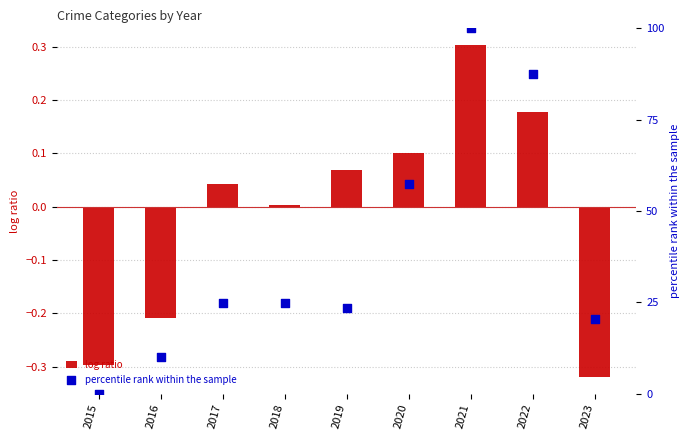

Which series has the largest total across all categories?

Aggravated Assault